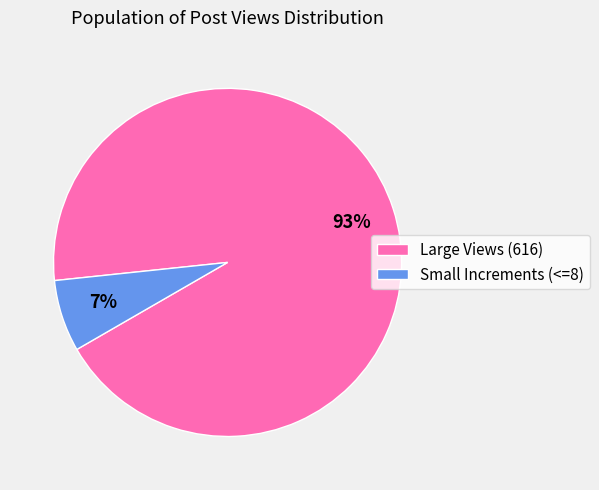

What percentage is the Small Increments (<=8) slice, to the nearest percent?

7%